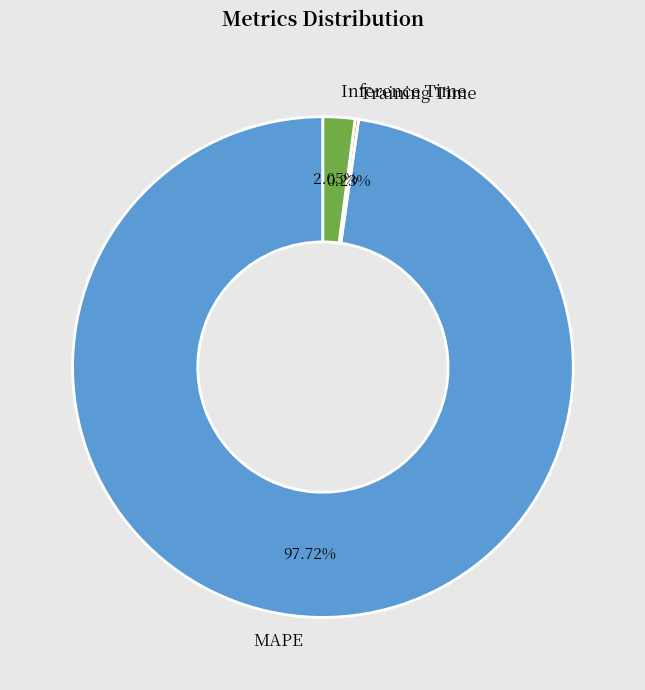

Which category accounts for the majority?

MAPE